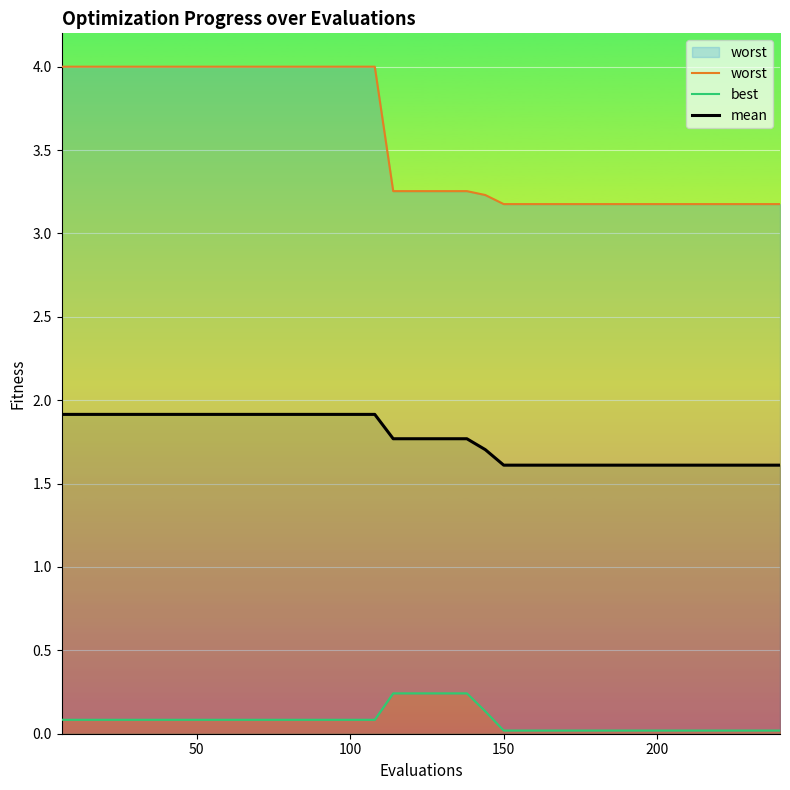

Is it true that mean equals 3.1 at 11?

False